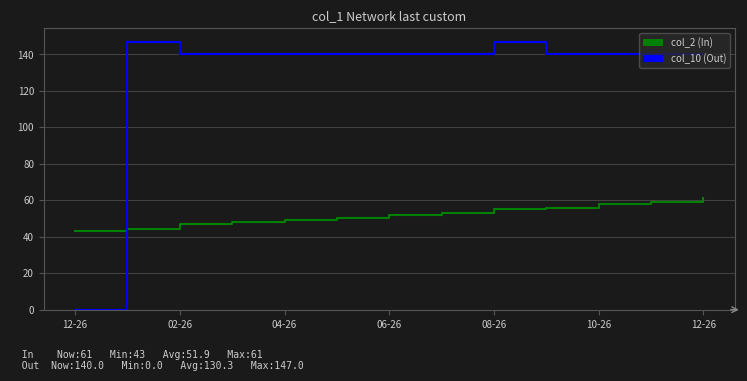

Which series has the largest total across all categories?

col_10 (Out)